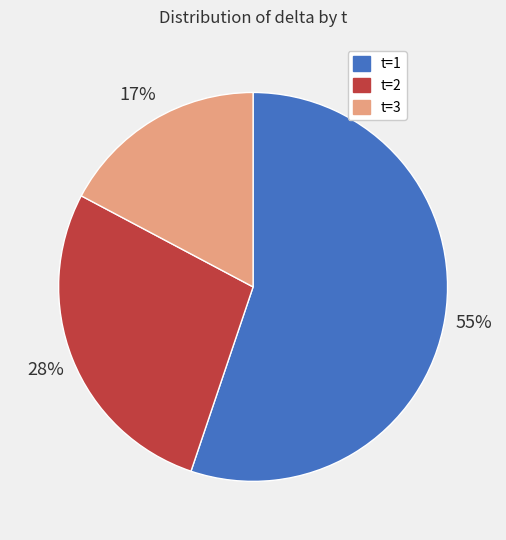

To the nearest percent, what is the average slice percentage?

33%